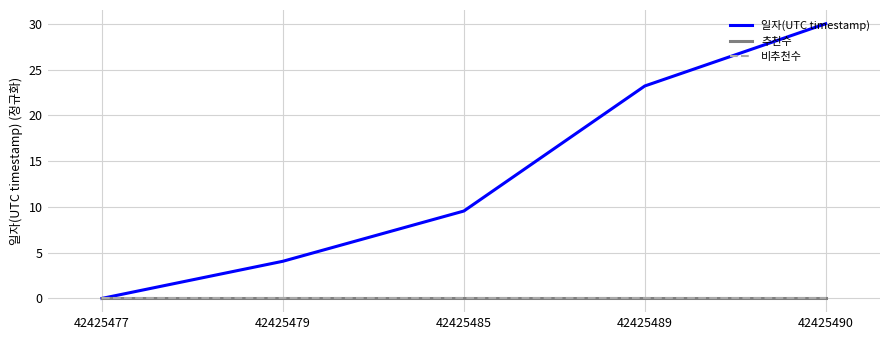

Reading left to right, what are all the values shown in this chart?

일자(UTC timestamp): 42425477=0.0	42425479=4.1	42425485=9.5	42425489=23.2	42425490=30.0
추천수: 42425477=0.0	42425479=0.0	42425485=0.0	42425489=0.0	42425490=0.0
비추천수: 42425477=0.0	42425479=0.0	42425485=0.0	42425489=0.0	42425490=0.0